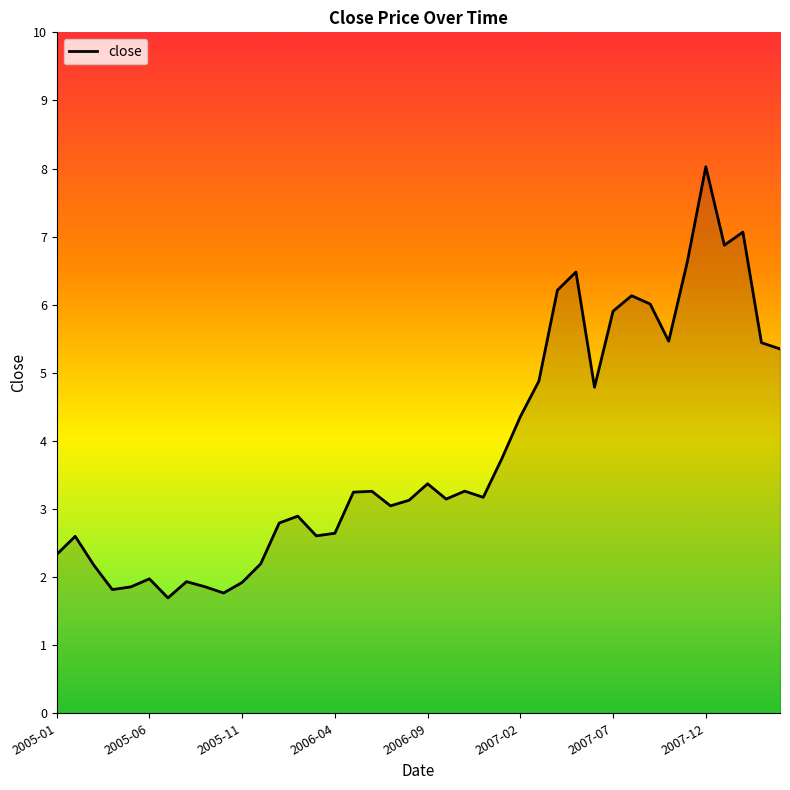

How many interior local valleys (lower than both neighbors) does the data have?

10